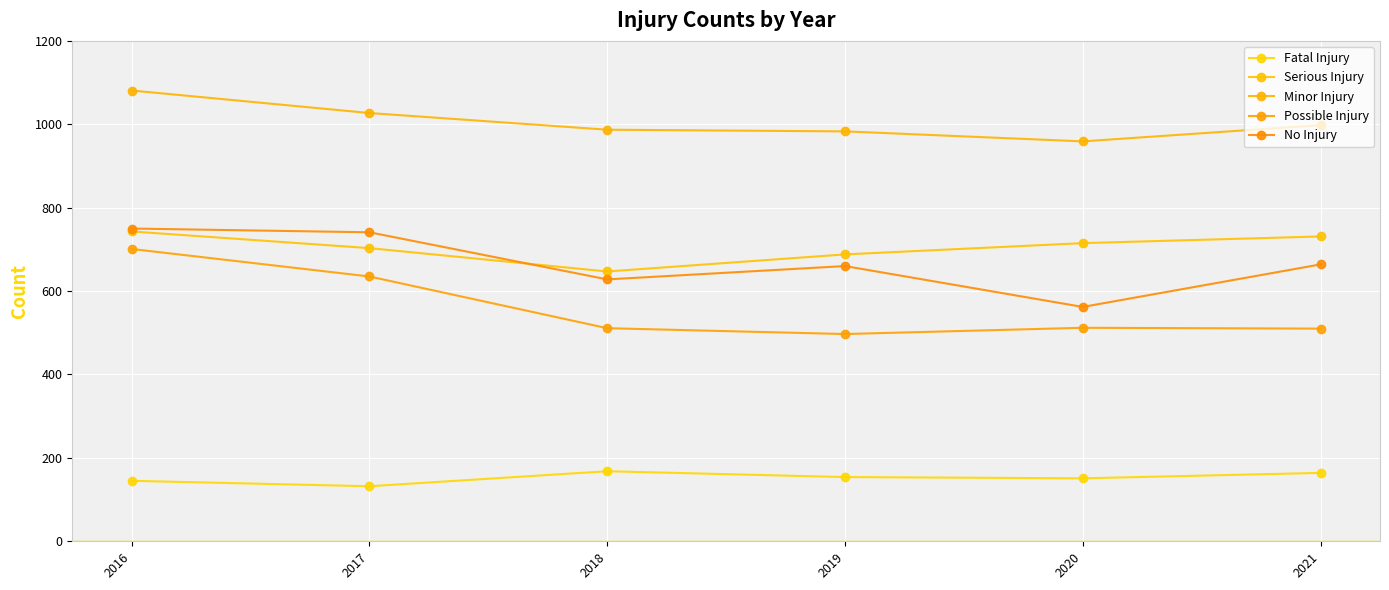

Which series has the largest range (max minus min)?

Possible Injury